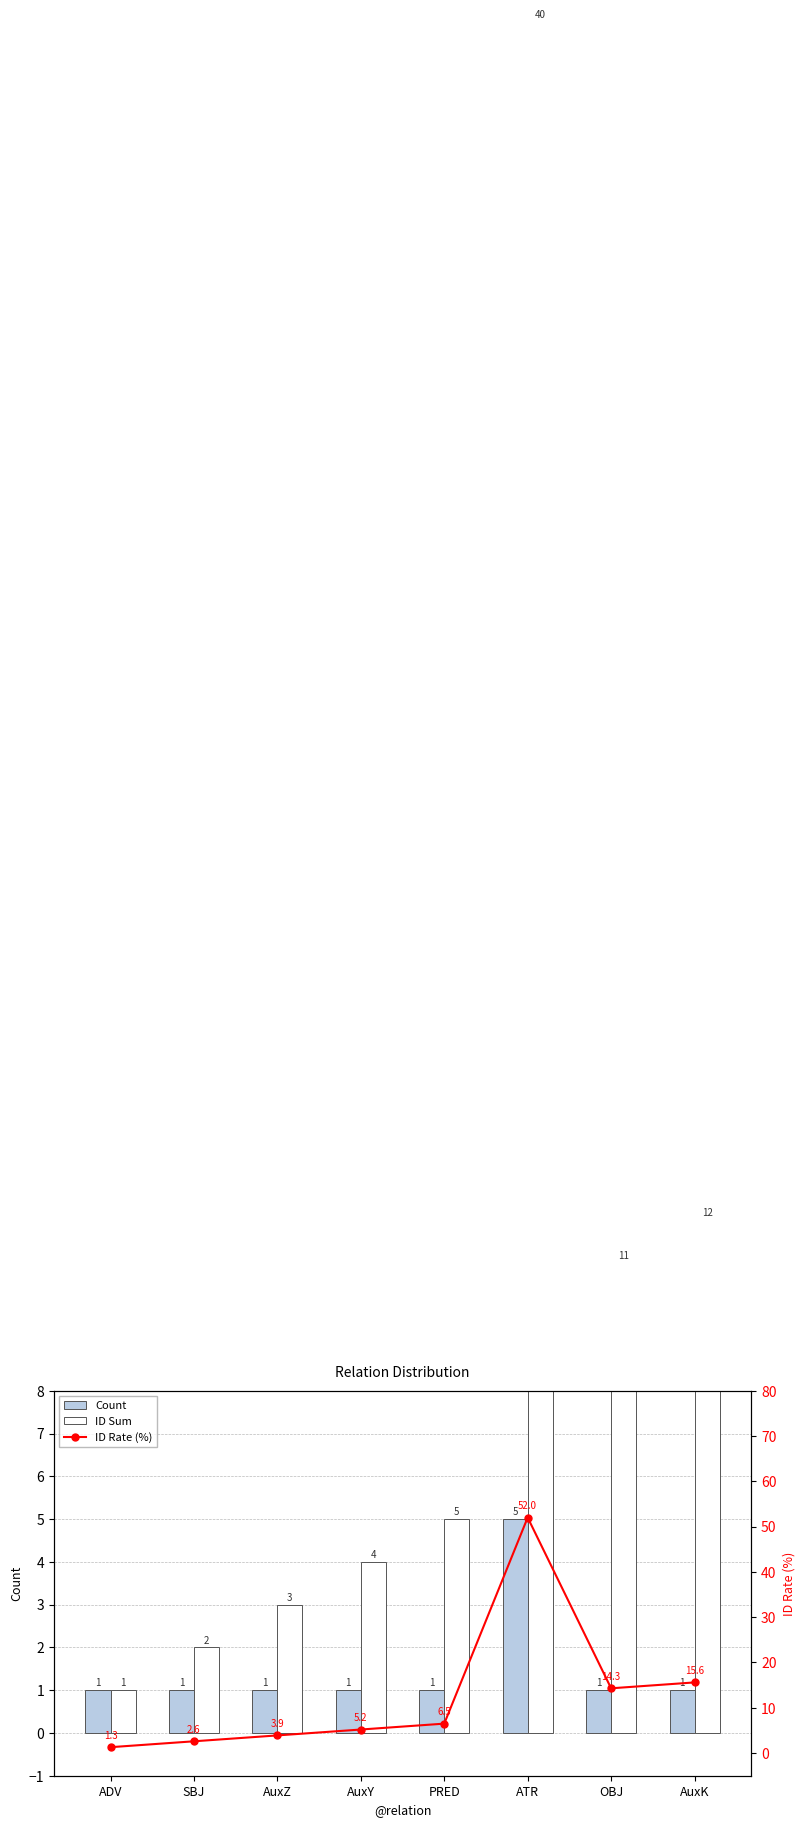

Rank the series at ATR from highest to lowest value.

ID Rate (%), ID Sum, Count